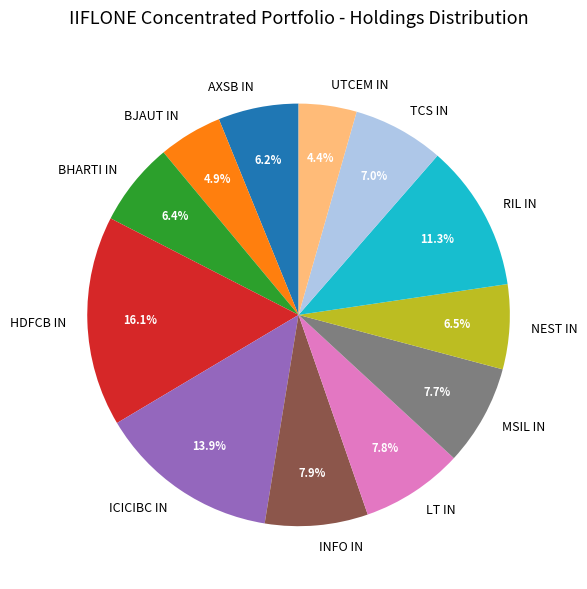

Which category has the biggest portion of the pie?

HDFCB IN